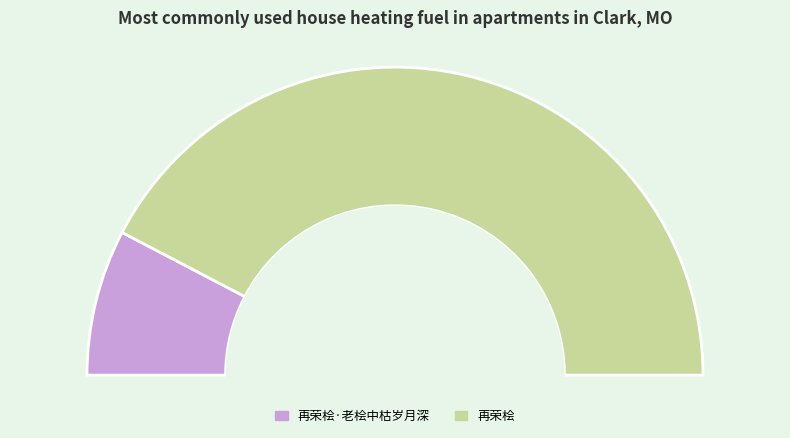

Rank the categories by value from lowest to highest.

再荣桧·老桧中枯岁月深, 再荣桧